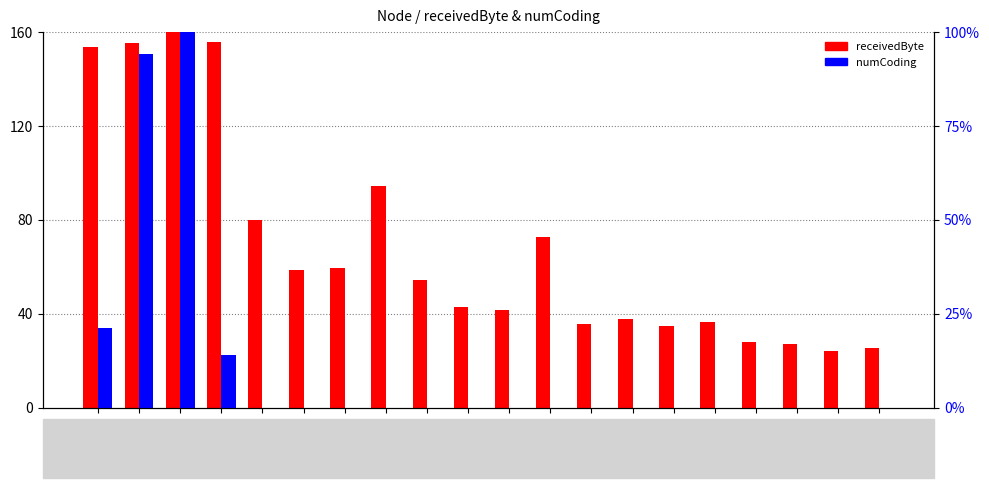

List the series in order of their peak value, highest first.

receivedByte, numCoding